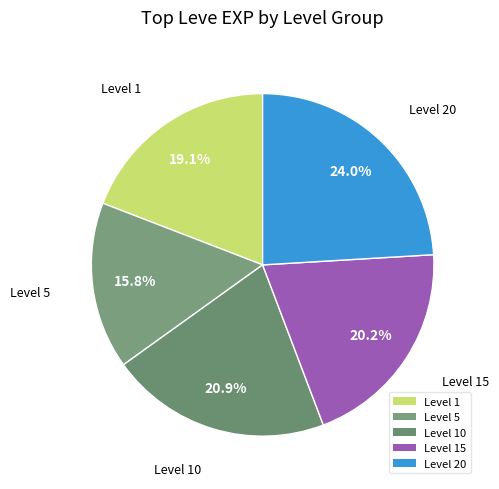

Does Level 15 represent more than half of the total?

No